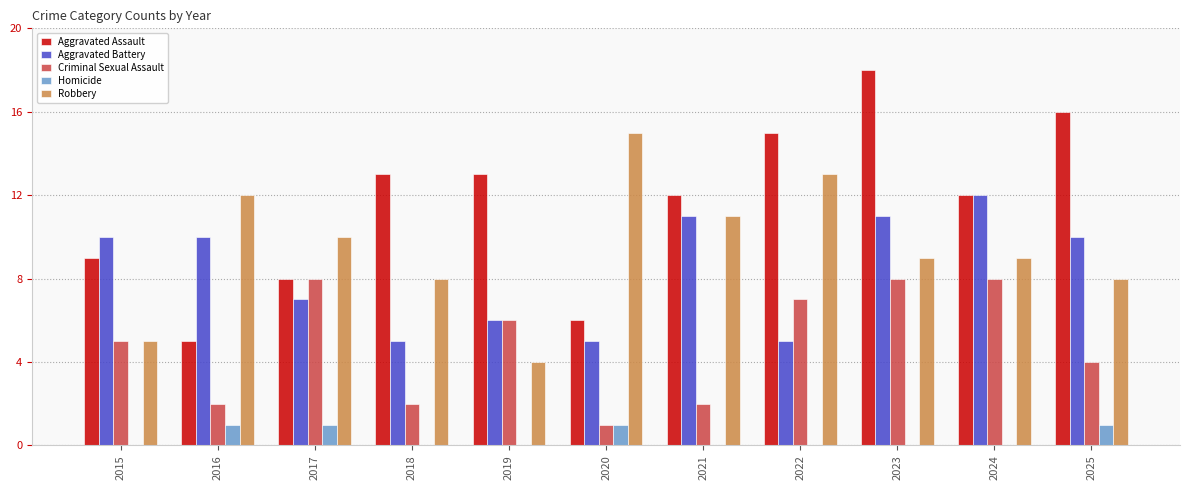

Which series changed the most between 2015 and 2023?

Aggravated Assault